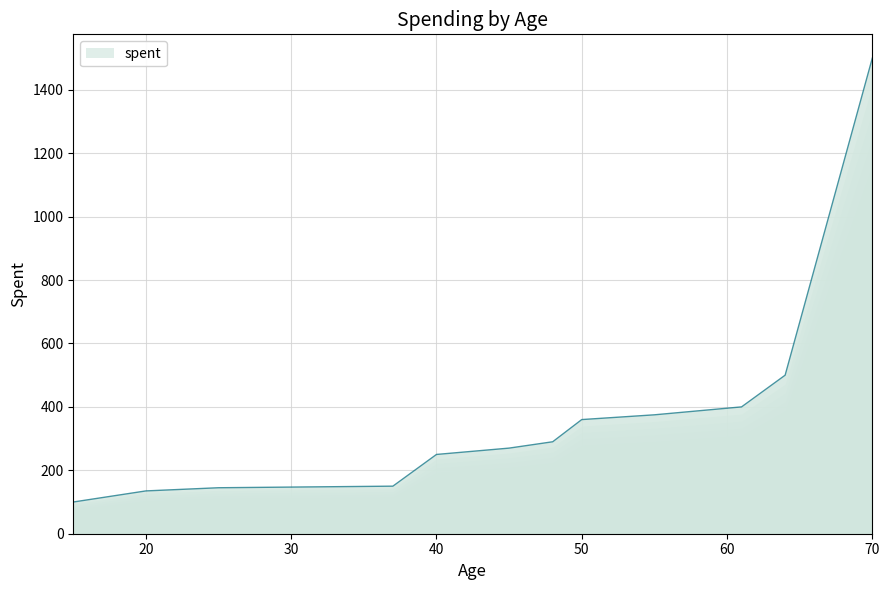

What is the smallest value displayed?

100